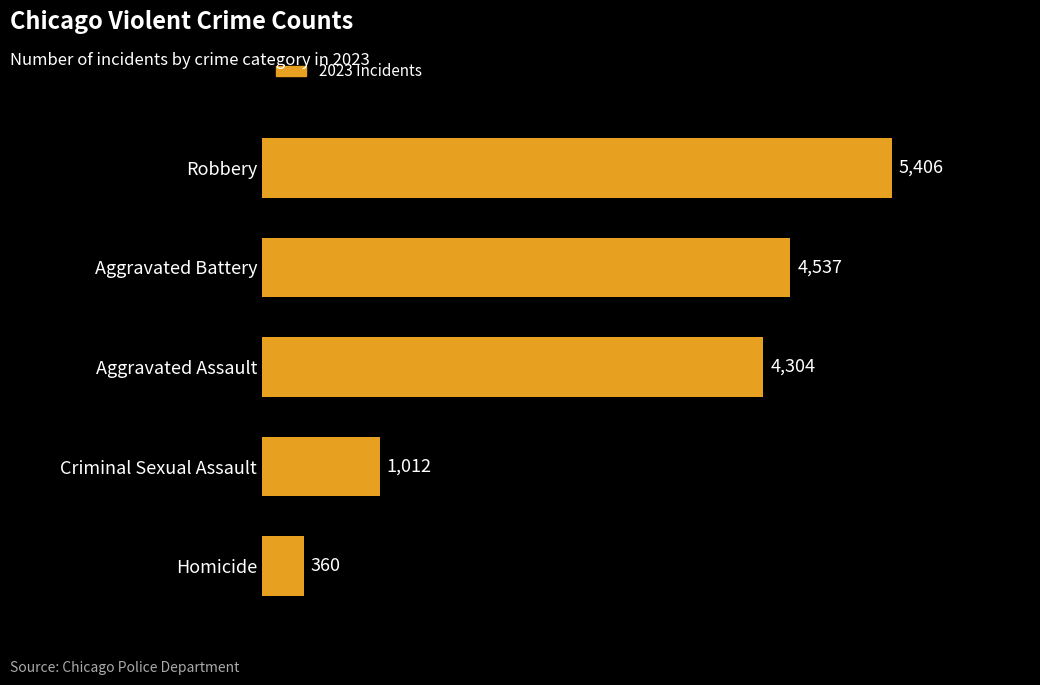

What is the maximum value shown in the chart?

5406